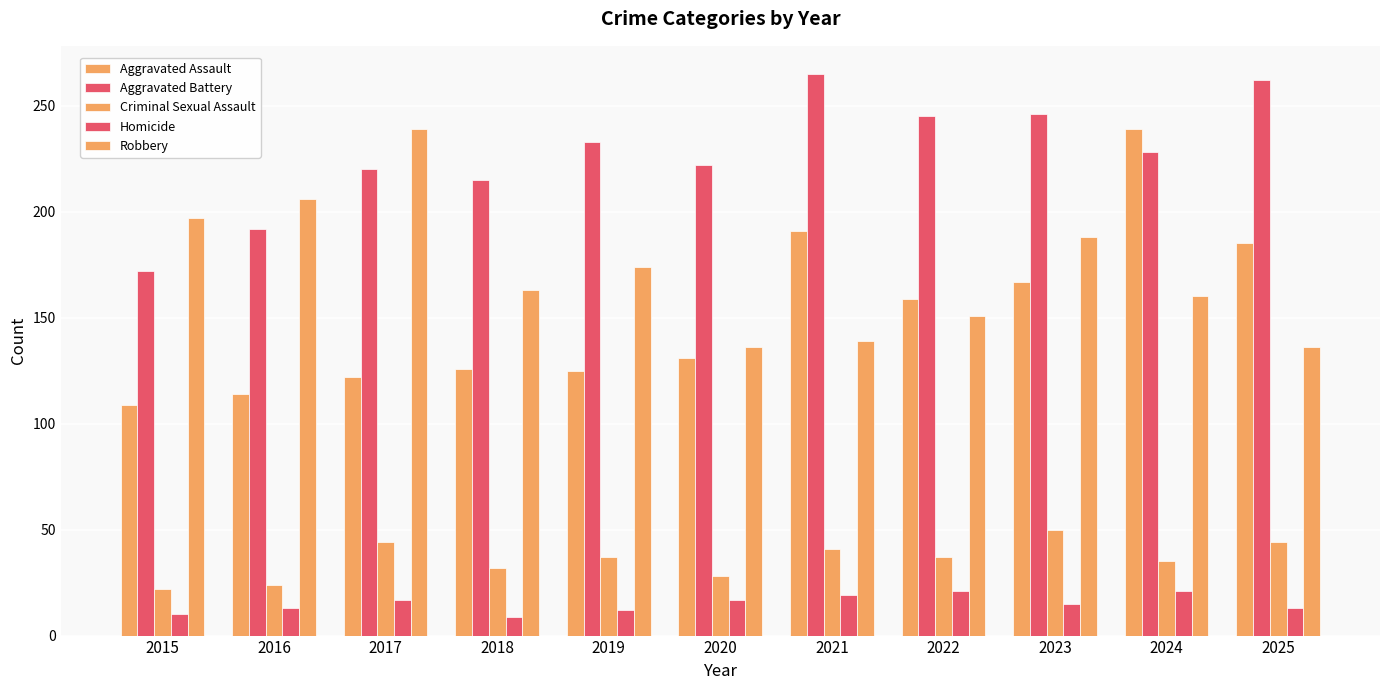

True or false: Aggravated Battery has a value of 262 at 2025.

True